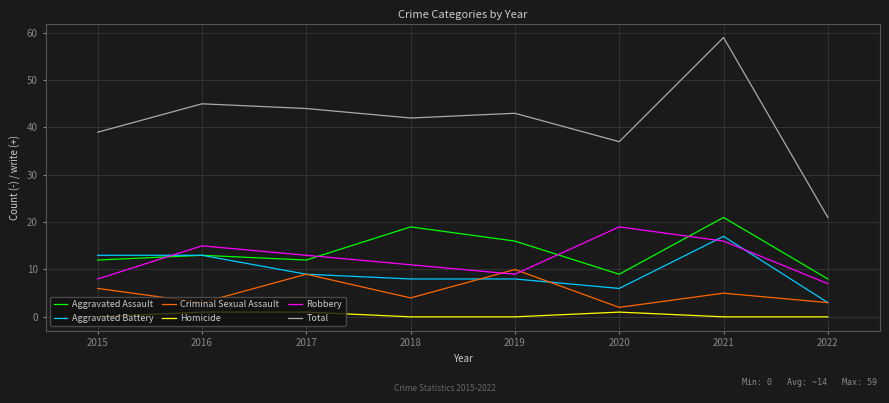

Reading left to right, extract all data points from this chart.

Aggravated Assault: 2015=12	2016=13	2017=12	2018=19	2019=16	2020=9	2021=21	2022=8
Aggravated Battery: 2015=13	2016=13	2017=9	2018=8	2019=8	2020=6	2021=17	2022=3
Criminal Sexual Assault: 2015=6	2016=3	2017=9	2018=4	2019=10	2020=2	2021=5	2022=3
Homicide: 2015=0	2016=1	2017=1	2018=0	2019=0	2020=1	2021=0	2022=0
Robbery: 2015=8	2016=15	2017=13	2018=11	2019=9	2020=19	2021=16	2022=7
Total: 2015=39	2016=45	2017=44	2018=42	2019=43	2020=37	2021=59	2022=21